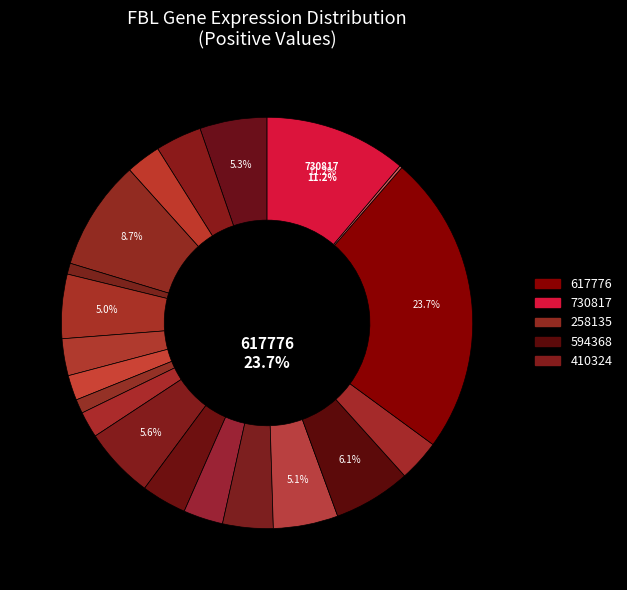

Which slice is the smallest?

700717